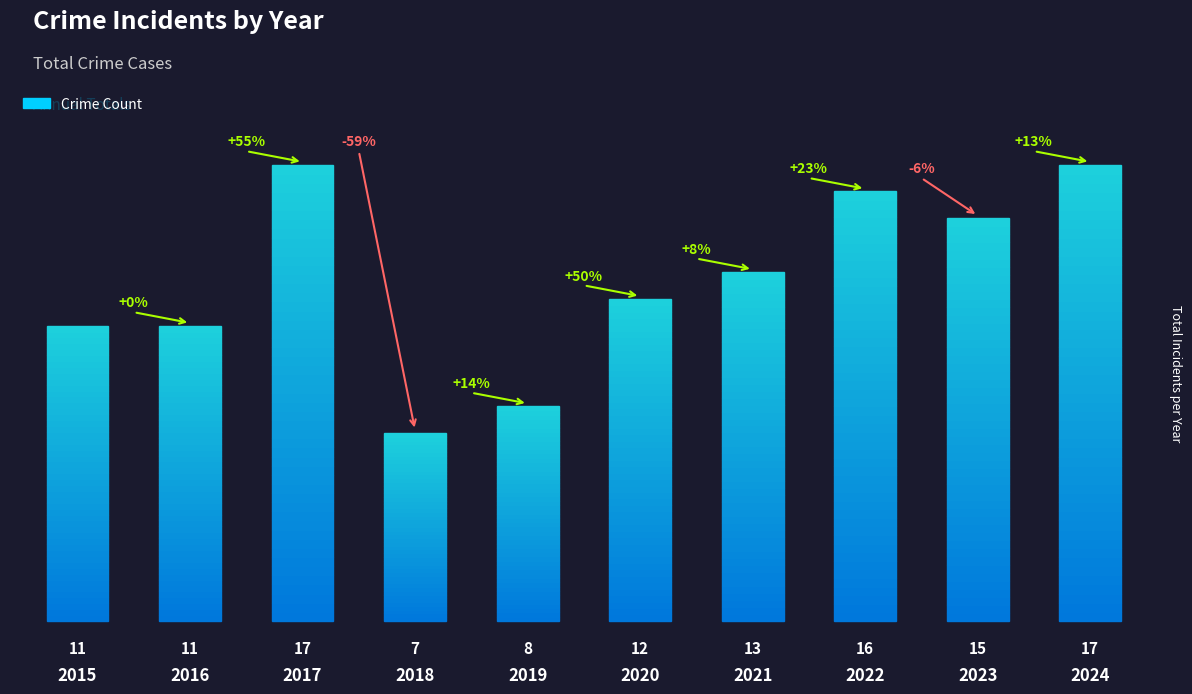

Reading left to right, transcribe all the data shown in this chart.

11	11	17	7	8	12	13	16	15	17